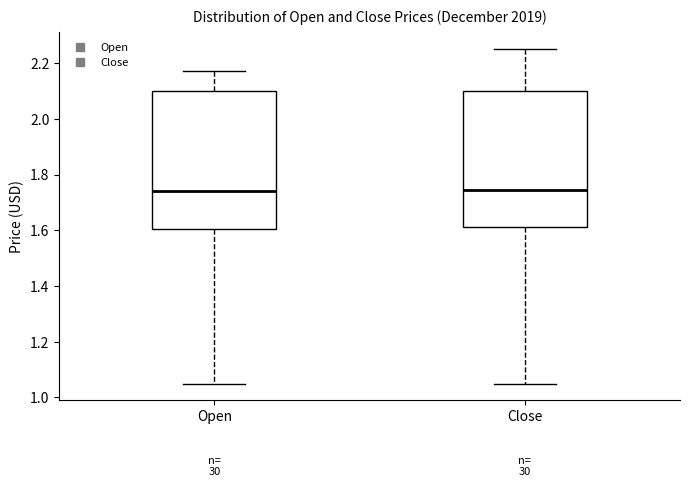

Where is the lower edge of the box for Close on the y-axis? The values are not printed on the chart, so give them approximately, as read against the axis.

1.62